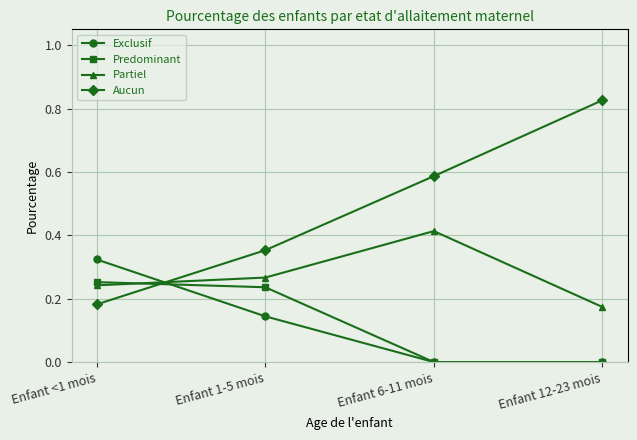

What are all the series names shown in the legend?

Exclusif, Predominant, Partiel, Aucun